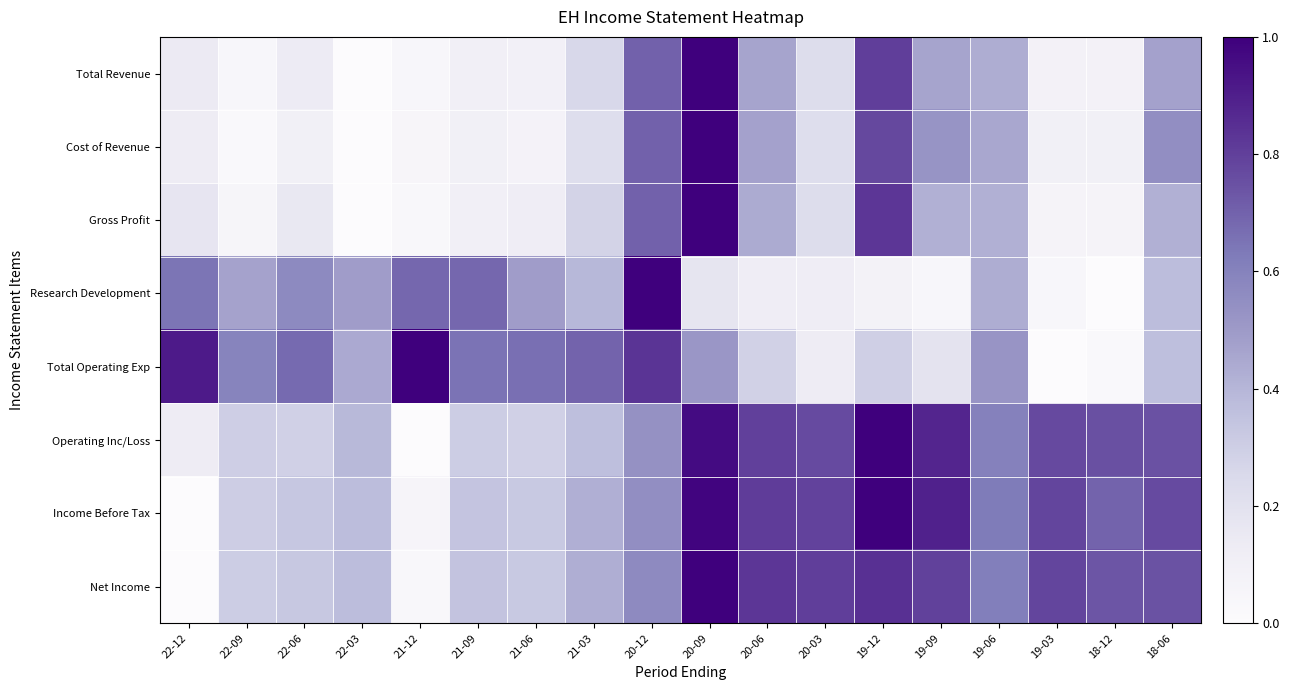

How many data points does each series have?

18